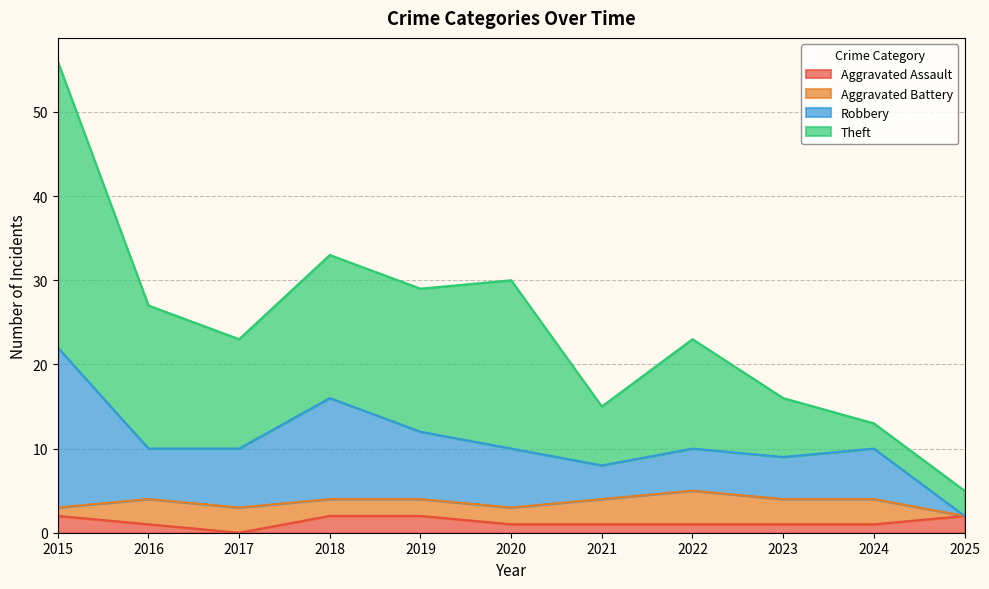

What is the average value of the Aggravated Assault series?

1